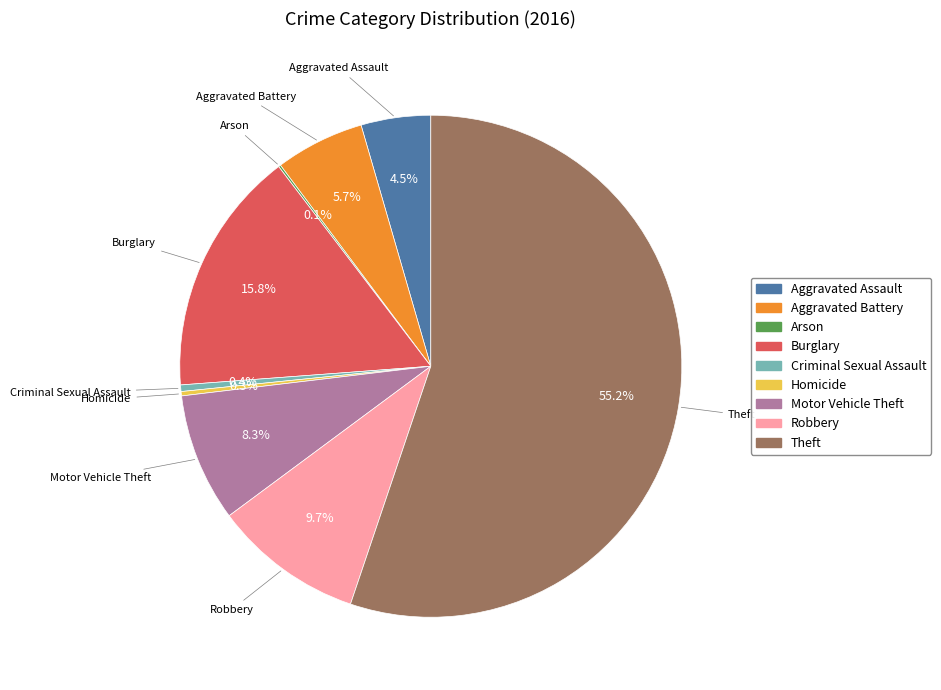

Which category accounts for the majority?

Theft